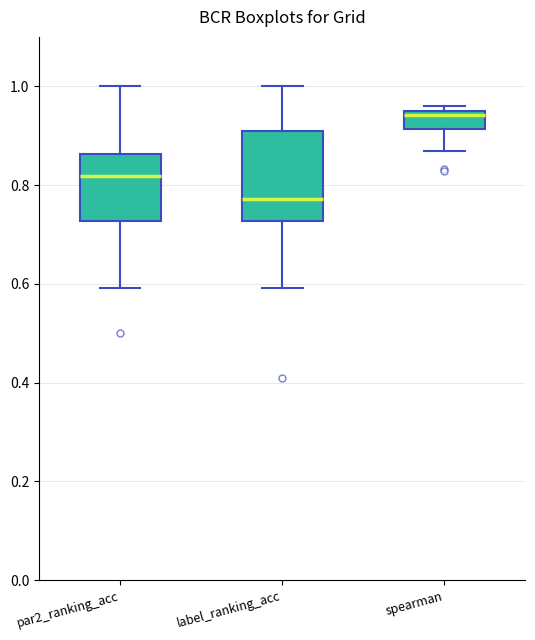

Which box is the tallest, from its lower edge to its upper edge?

label_ranking_acc